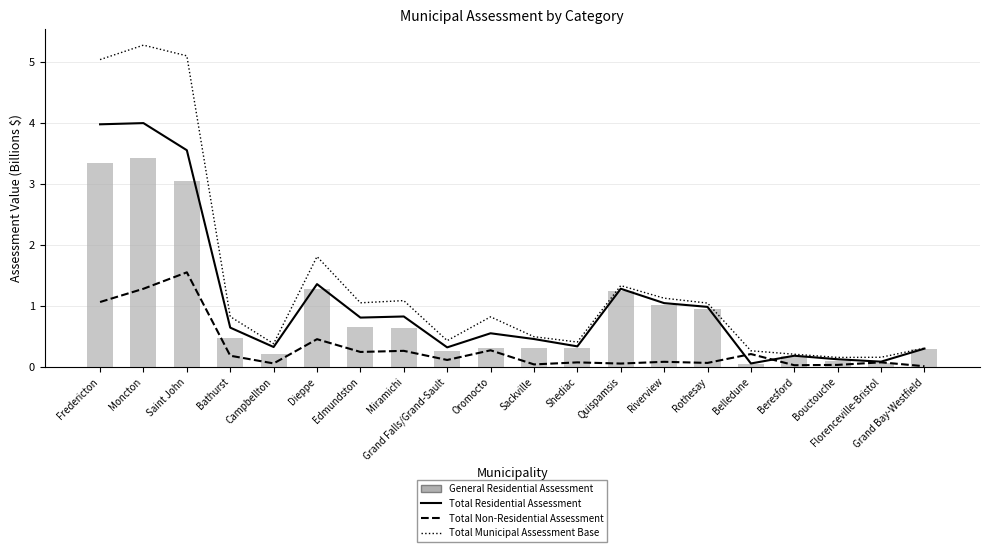

Reading right to left, extract all data points from this chart.

Total Residential Assessment: 0.3	0.1	0.1	0.2	0.1	1.0	1.0	1.3	0.3	0.5	0.5	0.3	0.8	0.8	1.4	0.3	0.6	3.5	4.0	4.0
Total Non-Residential Assessment: 0.0	0.1	0.0	0.0	0.2	0.1	0.1	0.1	0.1	0.0	0.3	0.1	0.3	0.2	0.5	0.1	0.2	1.5	1.3	1.1
Total Municipal Assessment Base: 0.3	0.2	0.2	0.2	0.3	1.0	1.1	1.3	0.4	0.5	0.8	0.4	1.1	1.0	1.8	0.4	0.8	5.1	5.3	5.0
General Residential Assessment: 0.3	0.1	0.1	0.2	0.0	0.9	1.0	1.2	0.3	0.3	0.3	0.3	0.6	0.6	1.3	0.2	0.5	3.0	3.4	3.3